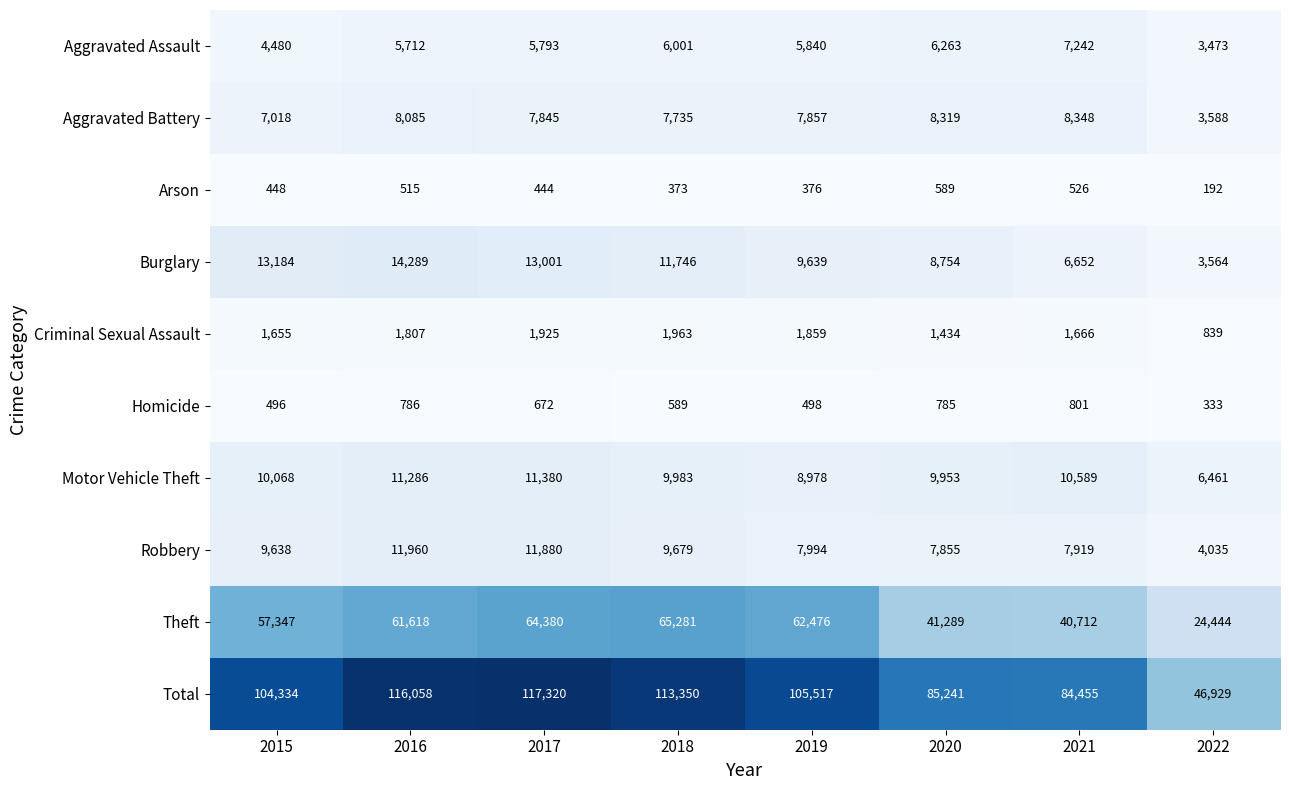

Rank the series at 2016 from highest to lowest value.

Total, Theft, Burglary, Robbery, Motor Vehicle Theft, Aggravated Battery, Aggravated Assault, Criminal Sexual Assault, Homicide, Arson